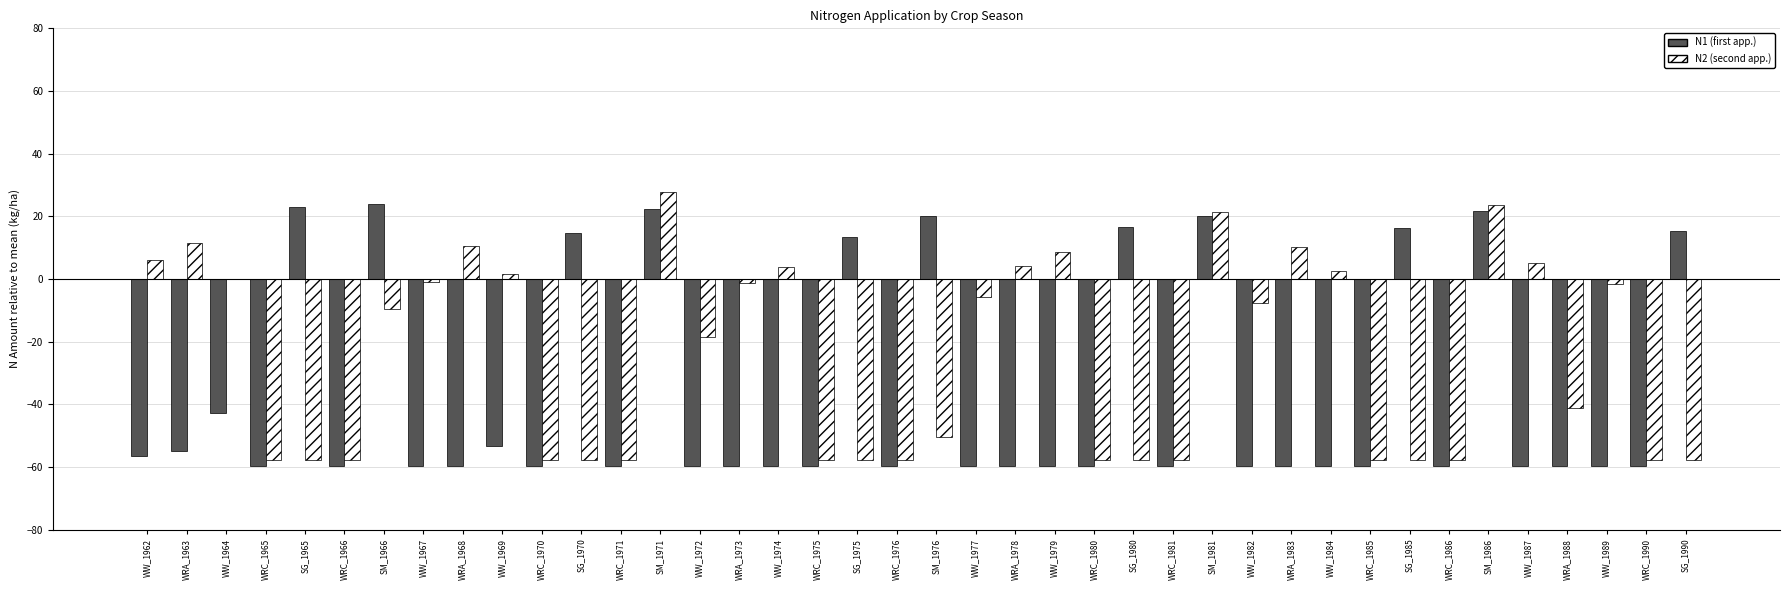

What is the total value across all series at WRC_1975?

-117.5